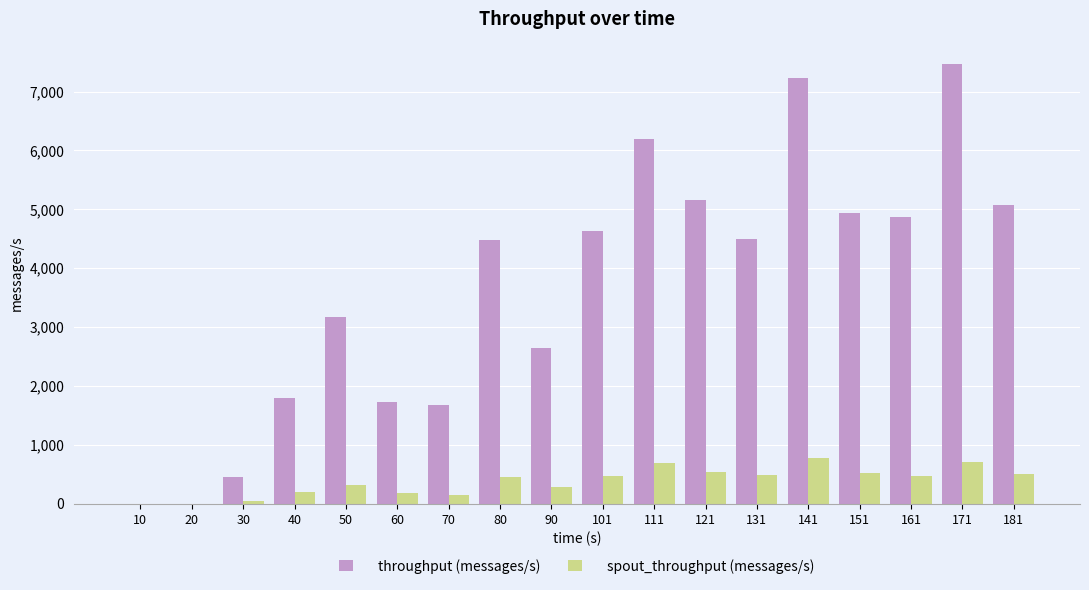

Which series has the widest spread of values?

throughput (messages/s)